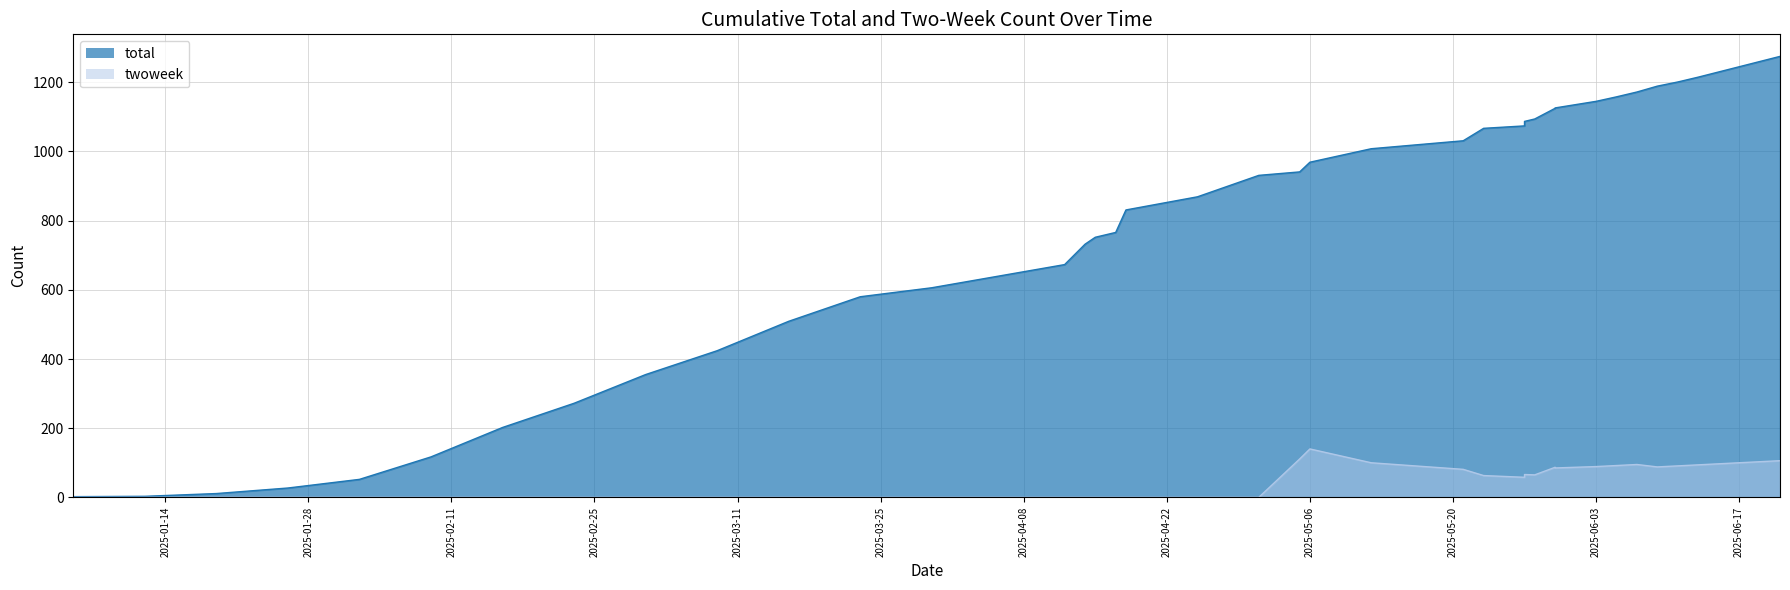

How many values in the twoweek series exceed 58?

19